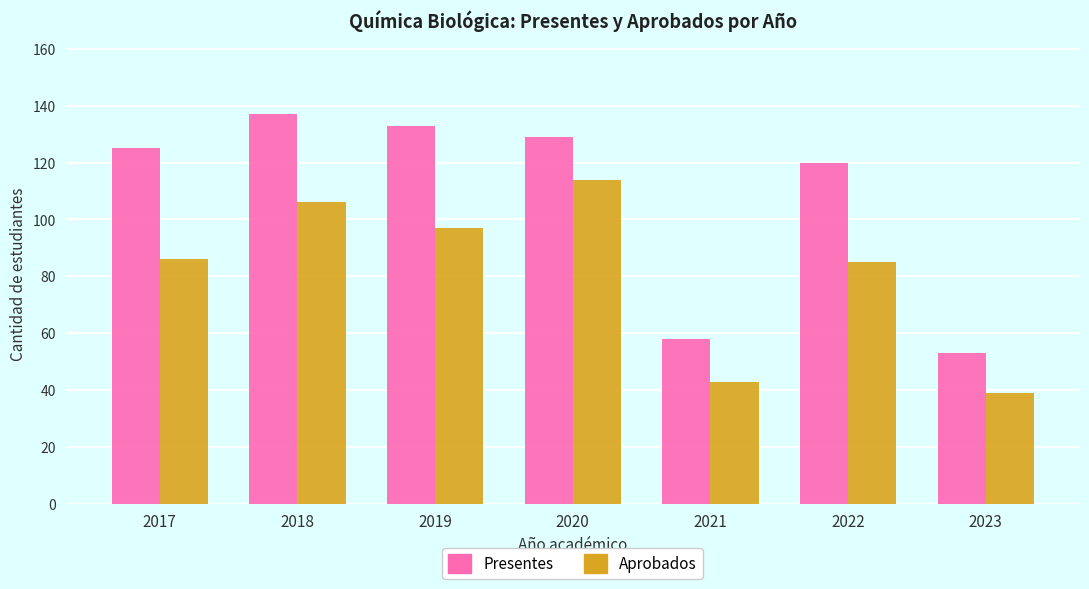

At how many categories does at least one series exceed 76?

5